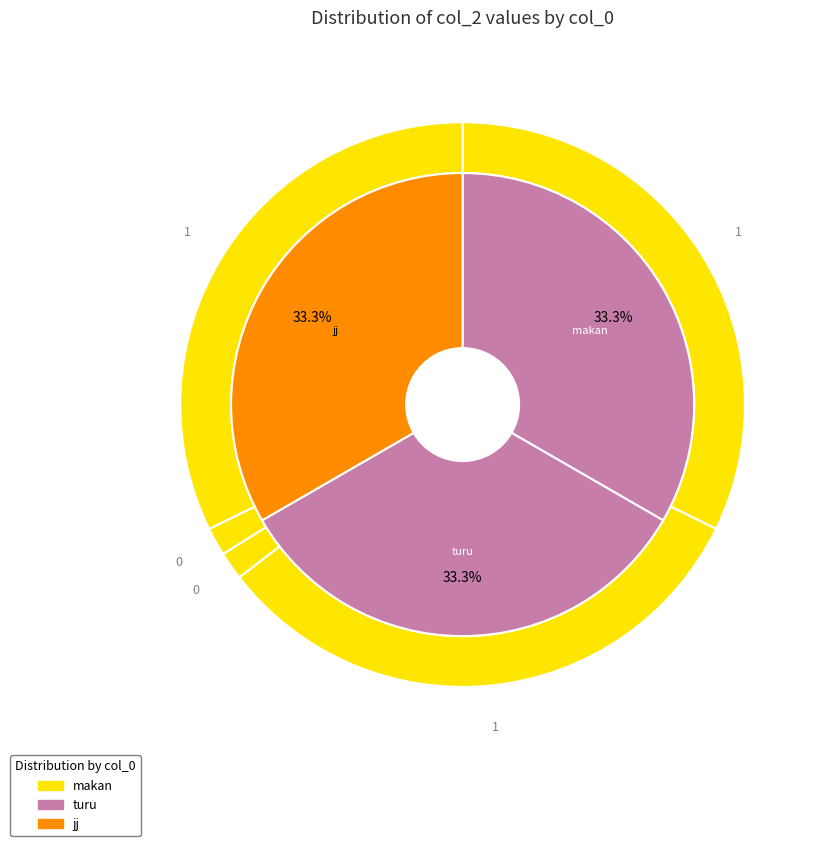

To the nearest percent, what percentage of the pie is makan?

33%